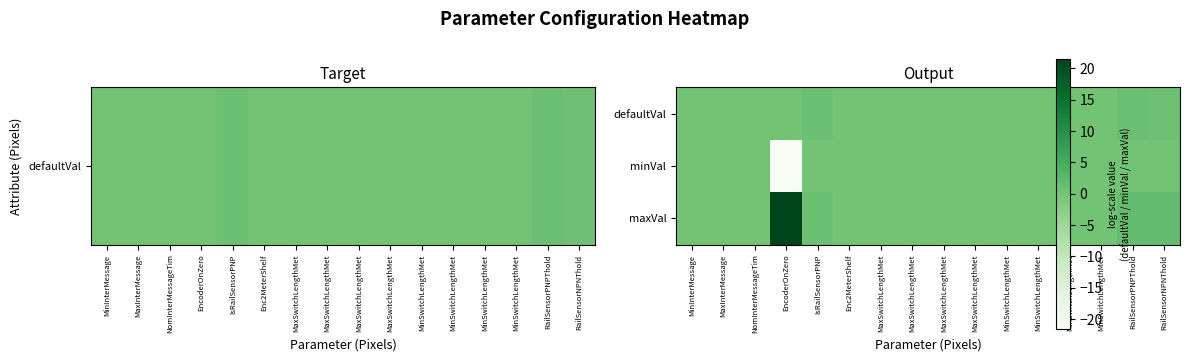

List the series in order of their overall mean, lowest first.

minVal, defaultVal, maxVal